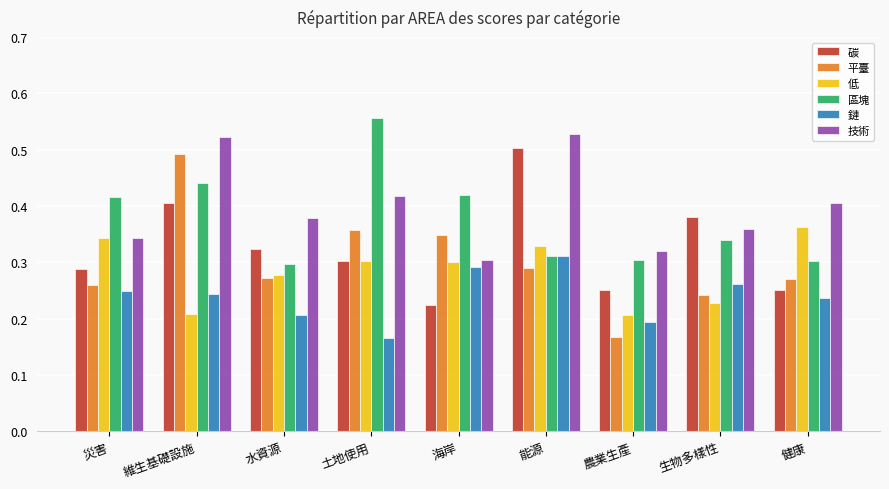

How many data points does each series have?

9